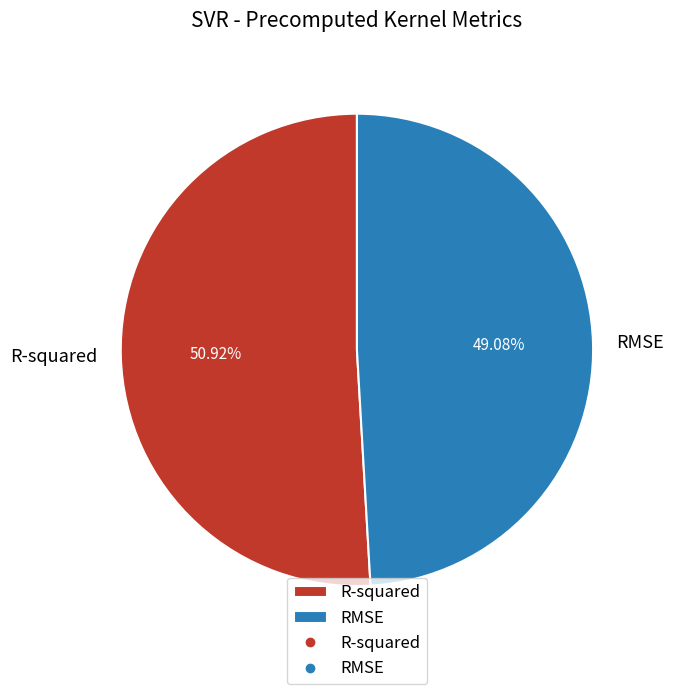

Which category has the biggest portion of the pie?

R-squared